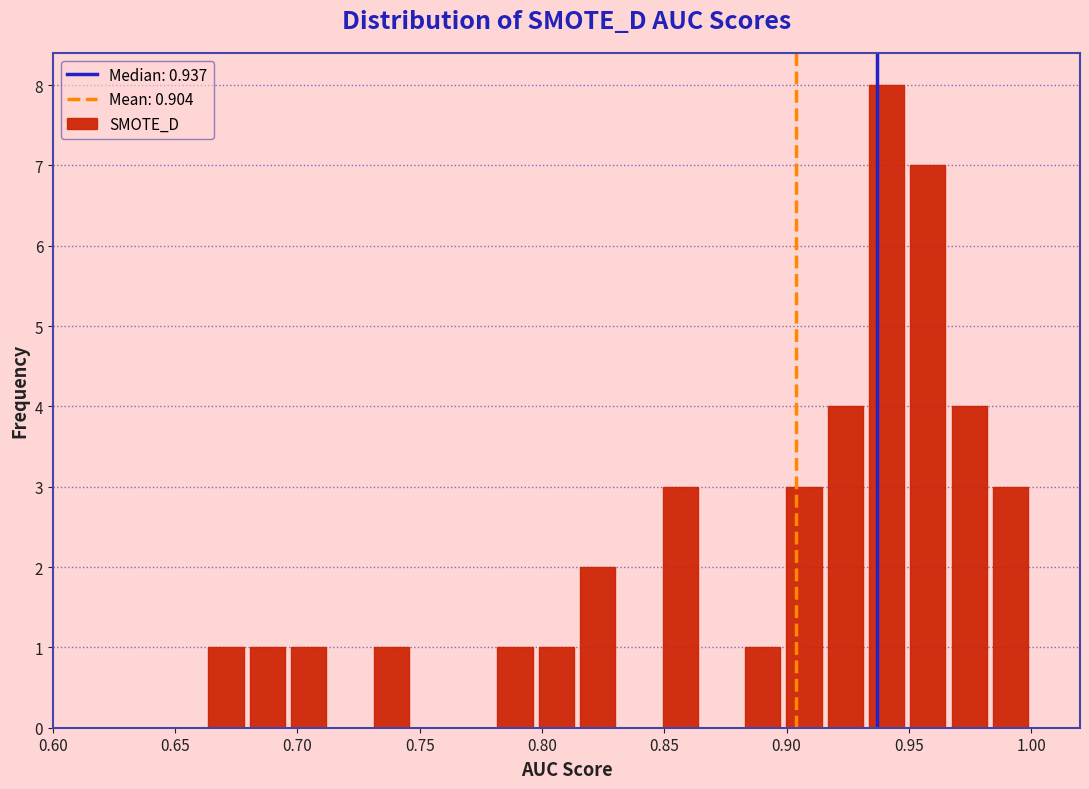

Read against the x-axis, roughly where is the centre of the tallest bar?

0.940